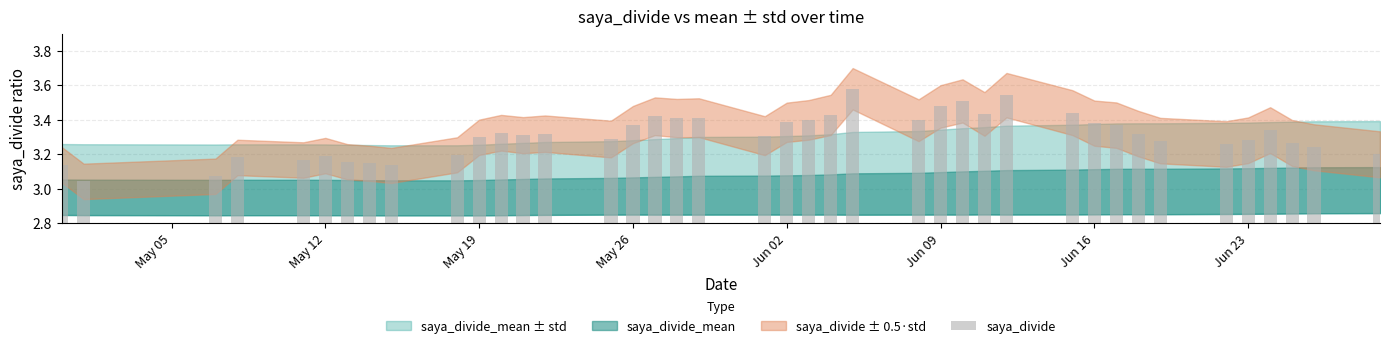

What is the sum of all values?

132.4